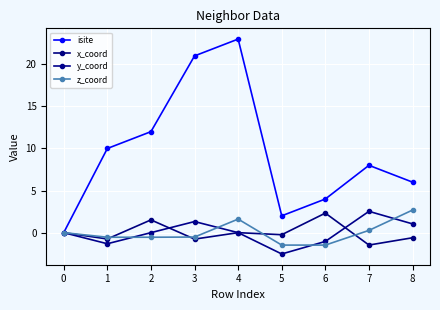

Does the chart have visible grid lines?

Yes